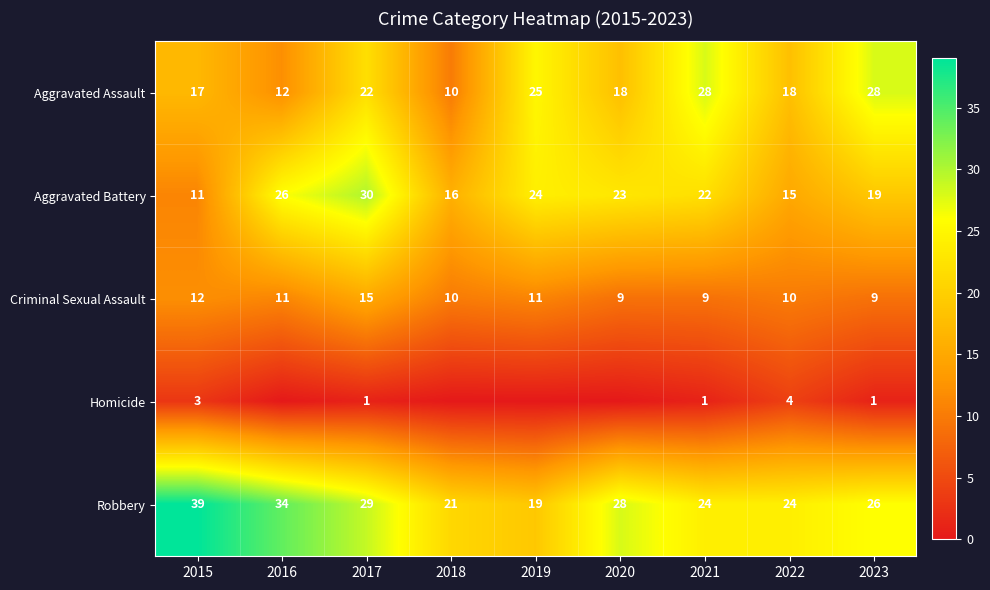

At which label does Criminal Sexual Assault first exceed 10?

2015